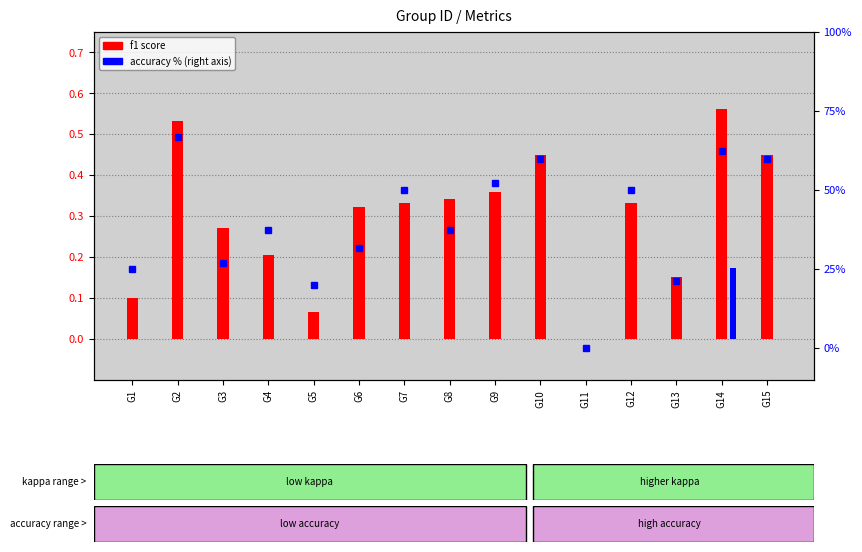

List the series in order of their peak value, highest first.

accuracy %, f1 score, kappa (positive)